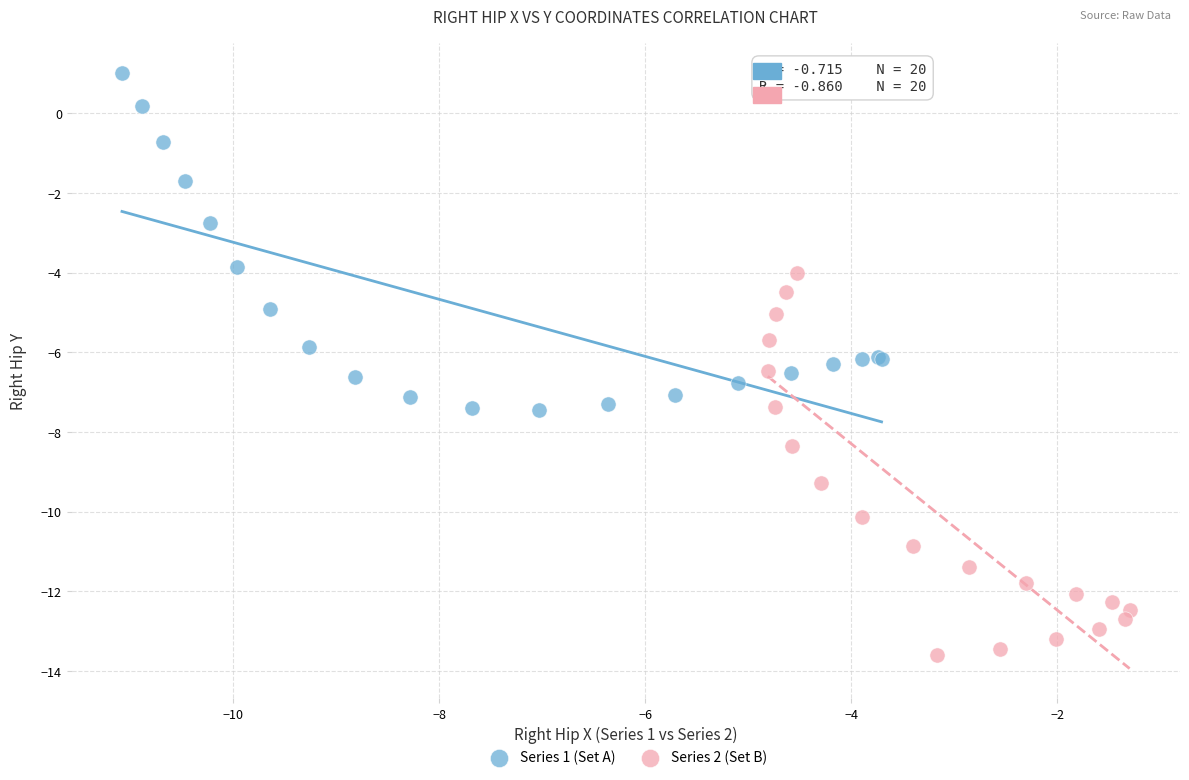

Which series has the widest spread of Y values?

Series 2 (Set B)